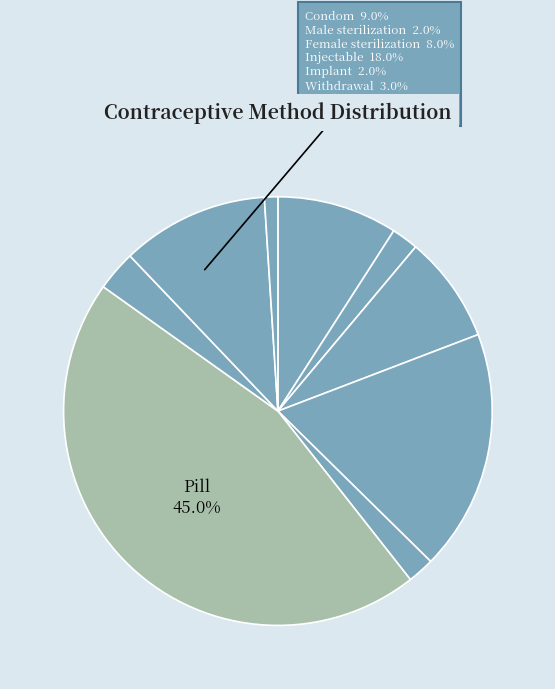

To the nearest percent, what percentage of the pie is Fertility awareness?

11%